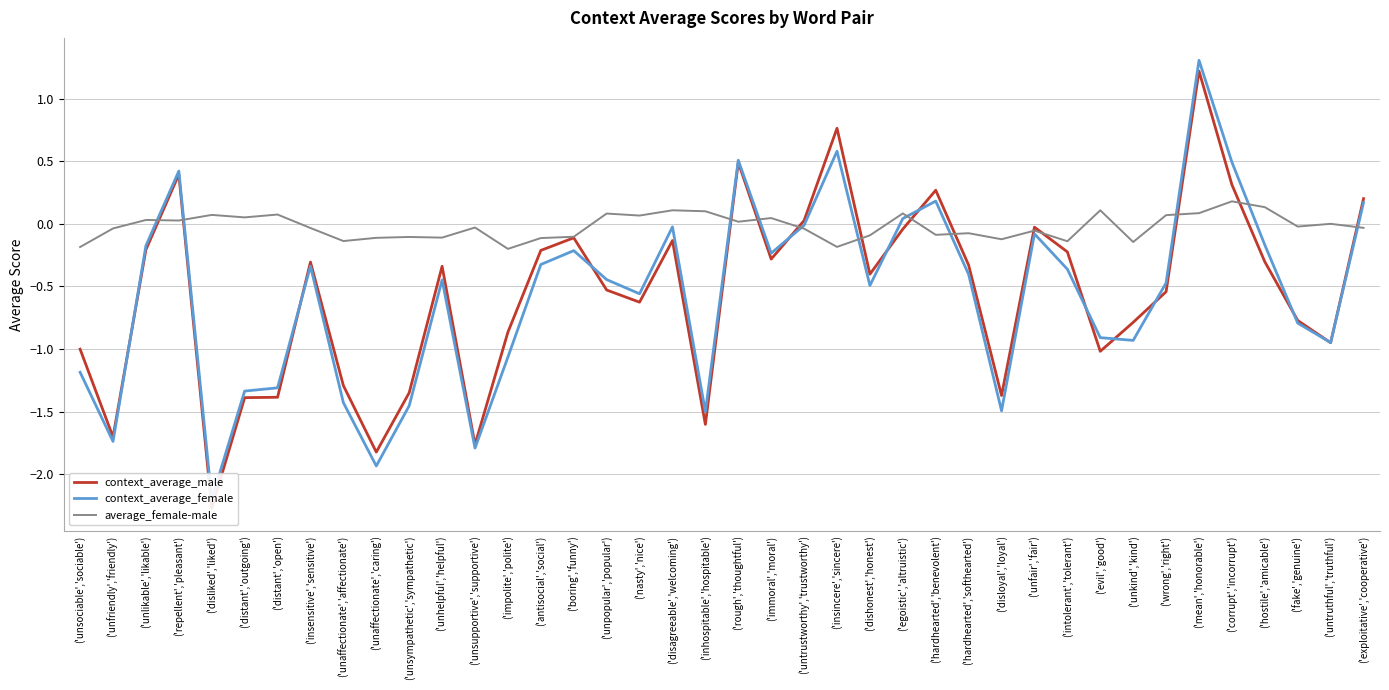

At which label does context_average_male reach its minimum?

('disliked','liked')